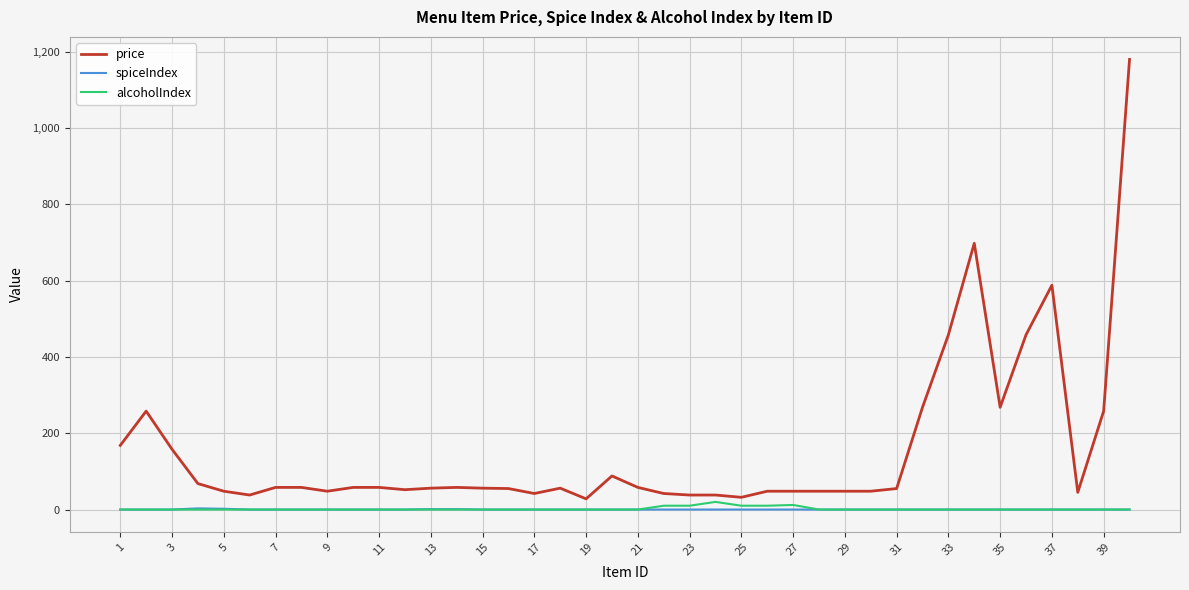

Which series has the largest total across all categories?

price